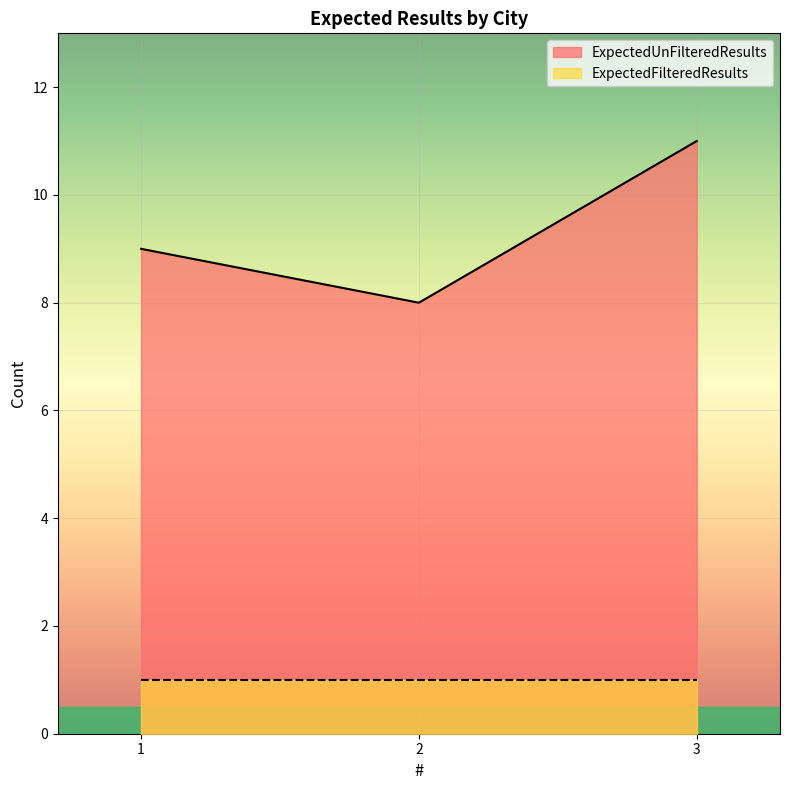

What is the value of the 1st point from the left?

9